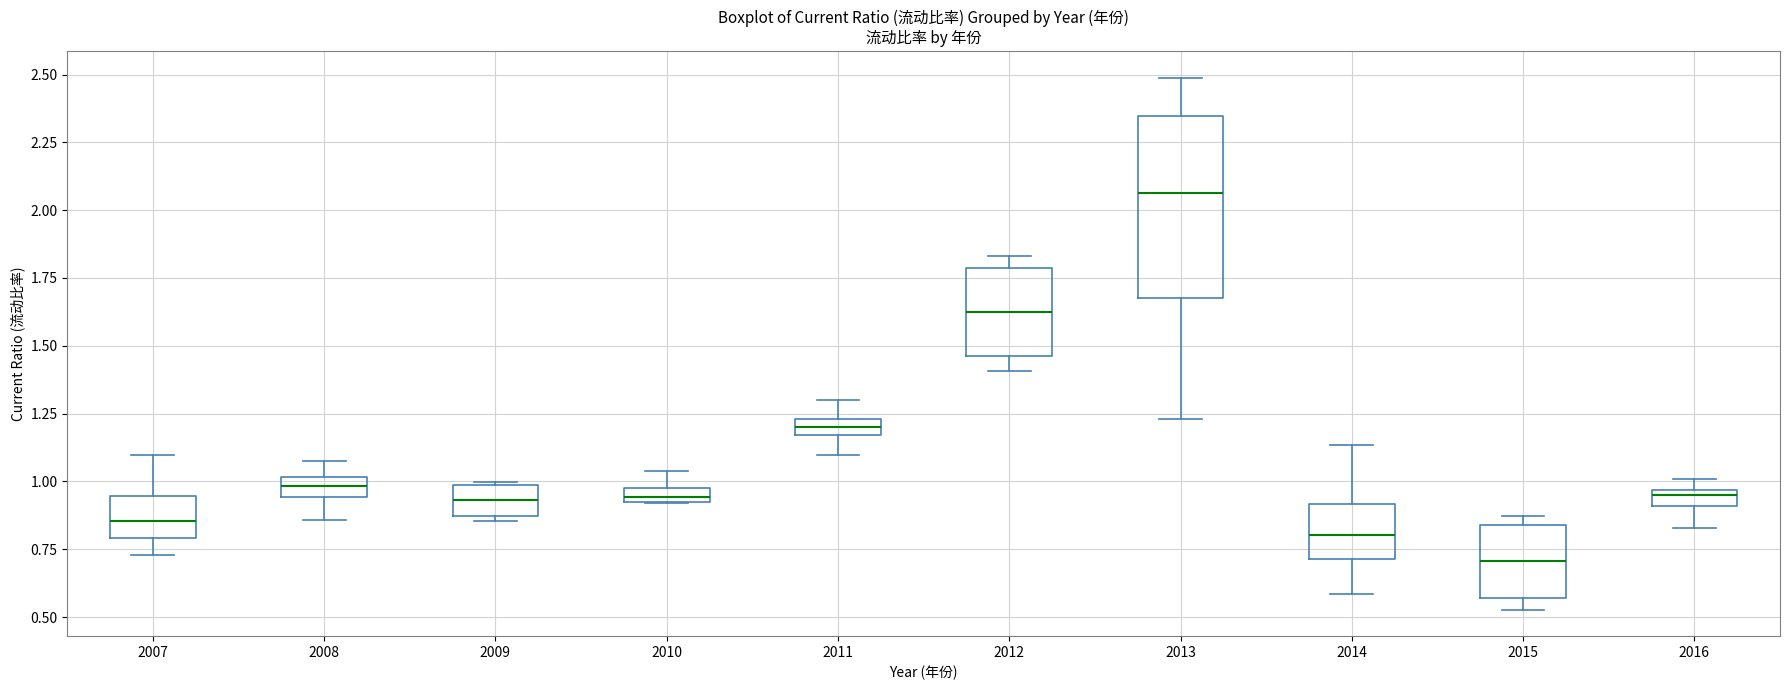

Which box's median line is the highest?

2013